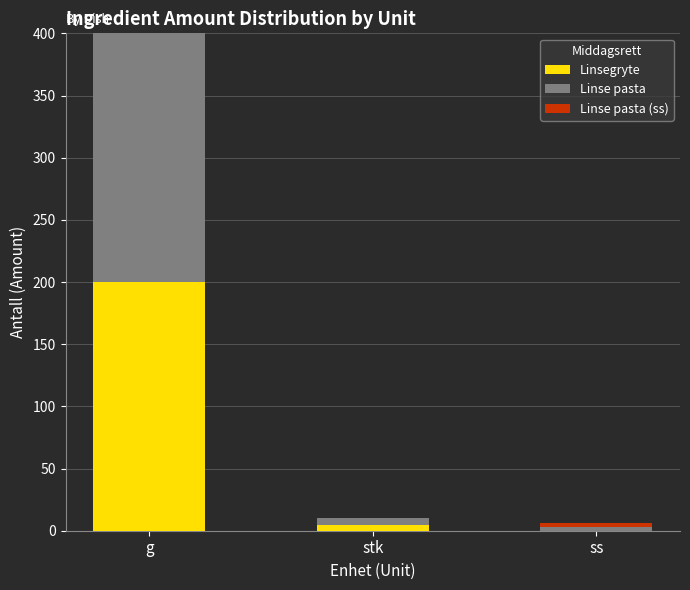

True or false: Linsegryte has a value of -115.6 at ss.

False